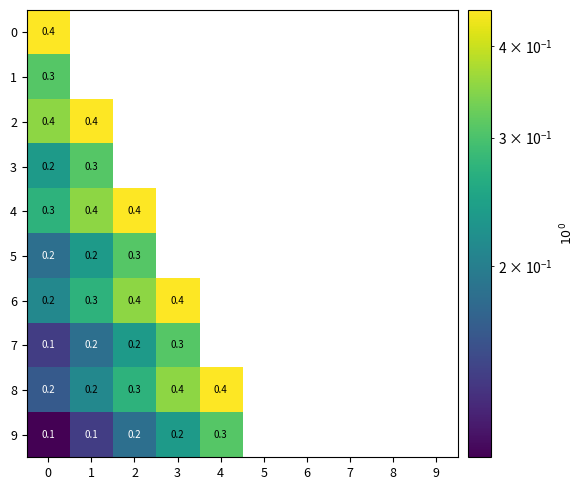

What is the difference between the maximum and minimum values in the 3 series?

0.1